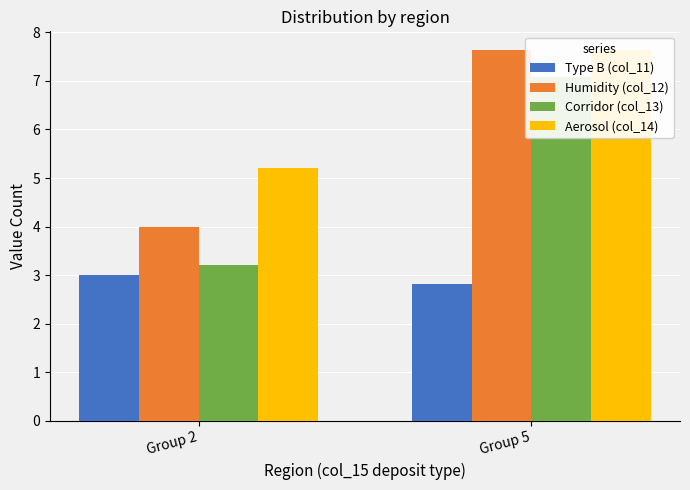

Between Group 2 and Group 5, which series saw the biggest shift?

Corridor (col_13)